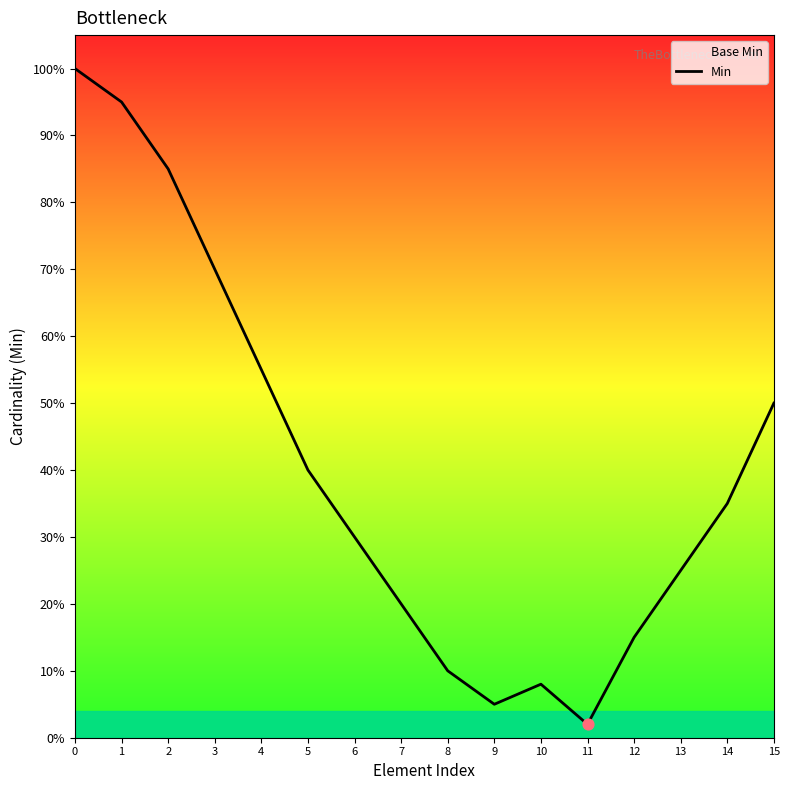

Which has a higher value, 2 or 10?

2